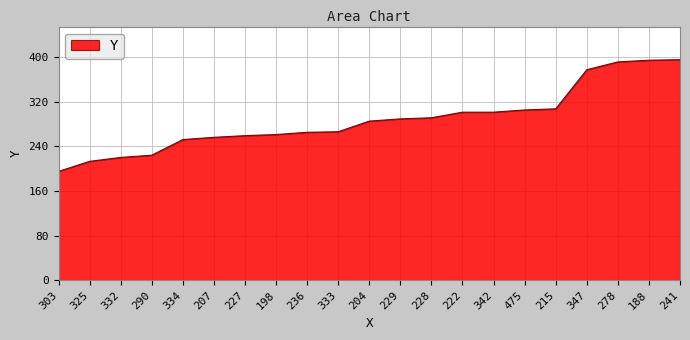

Does the chart display data point markers on the line(s)?

No